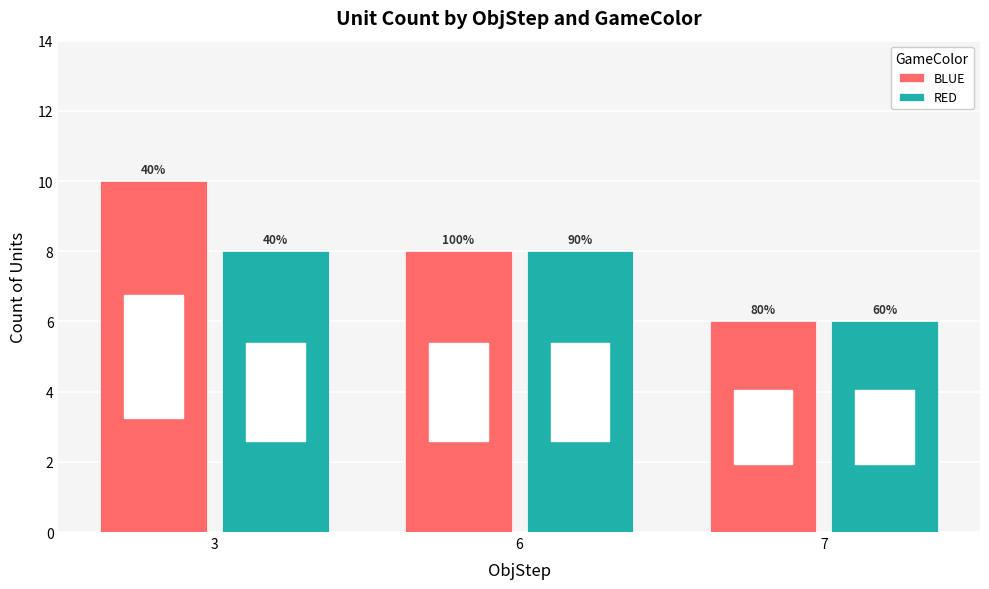

Is the value of RED at 3 greater than the value of BLUE at 3?

No